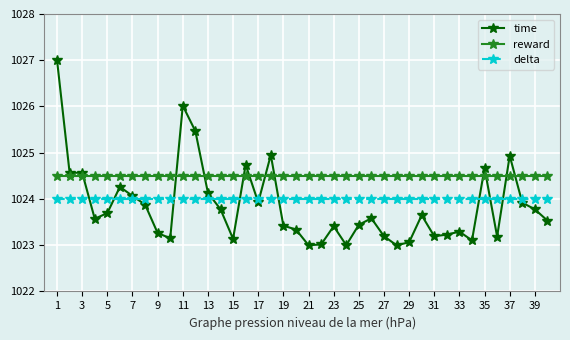

Which series has the largest total across all categories?

reward